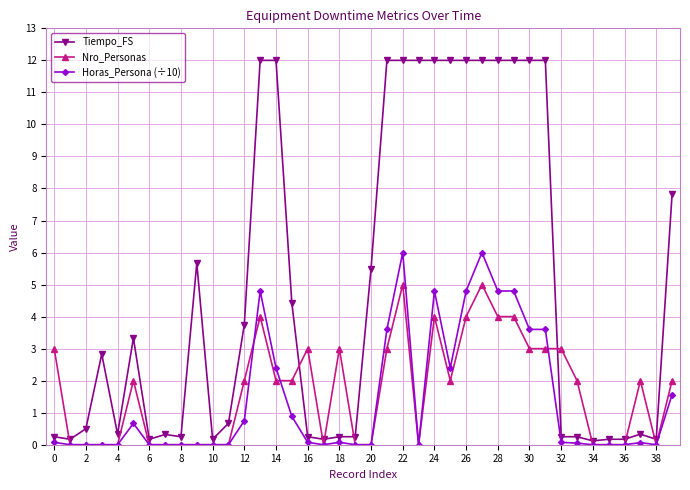

How many values in the Tiempo_FS series are below 2?

20